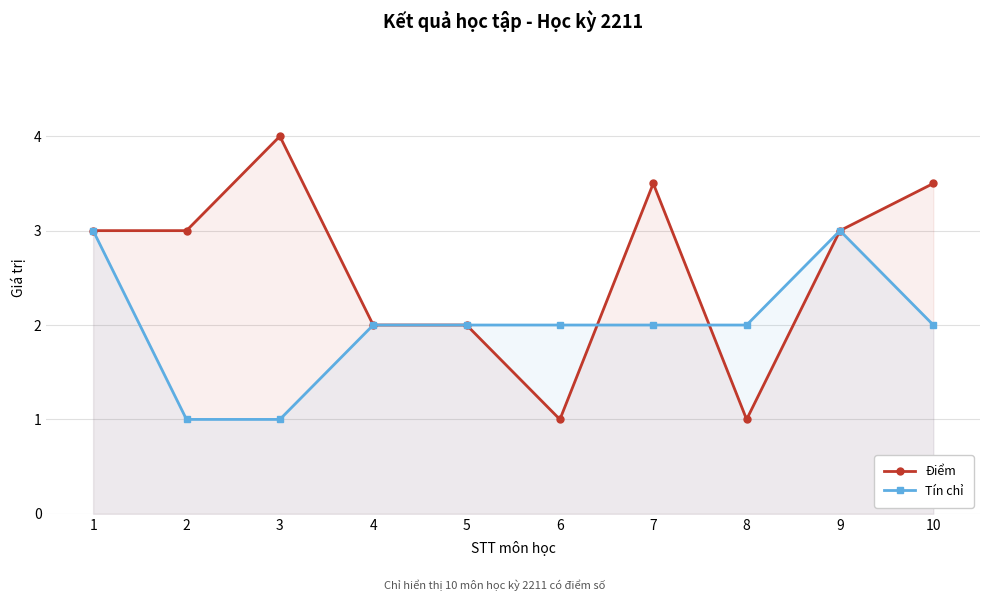

What is the difference between the maximum and second lowest values in the Điểm series?

3.0